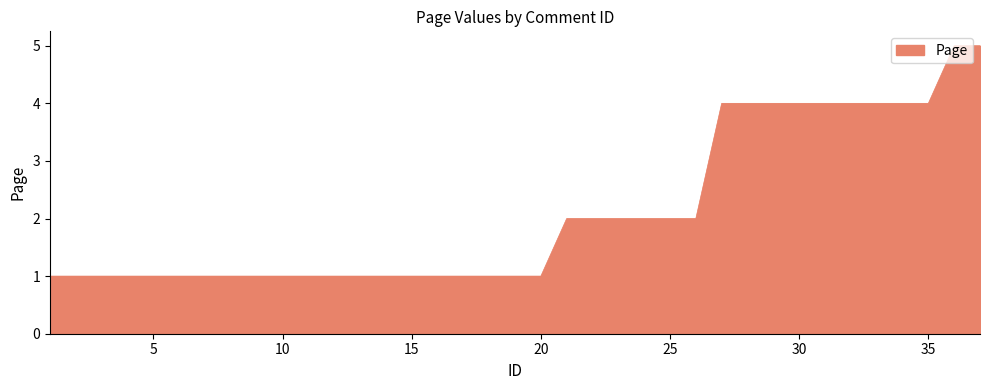

What is the difference between the second highest and minimum values?

4